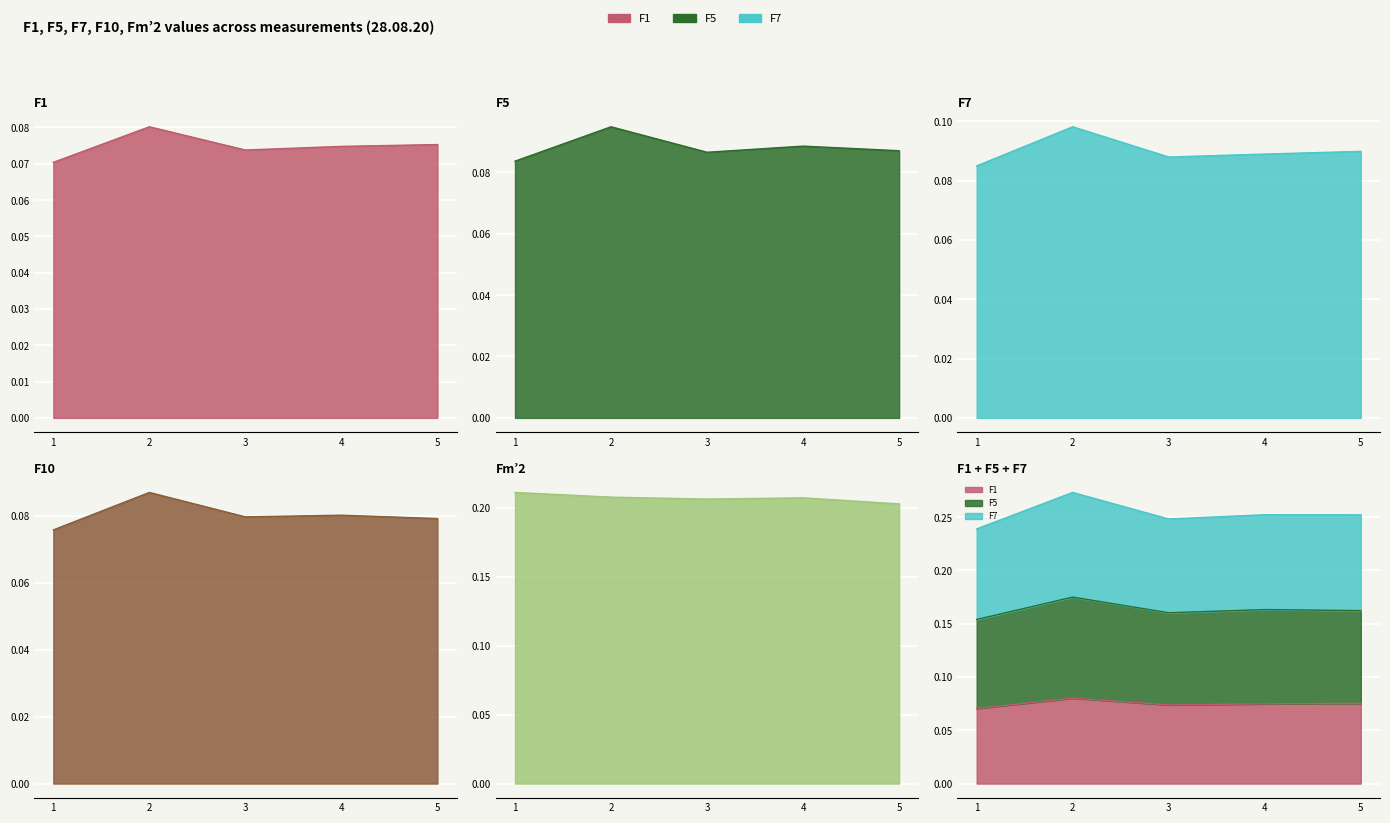

What is the value of the F7 point at the 2nd from the left?

0.1